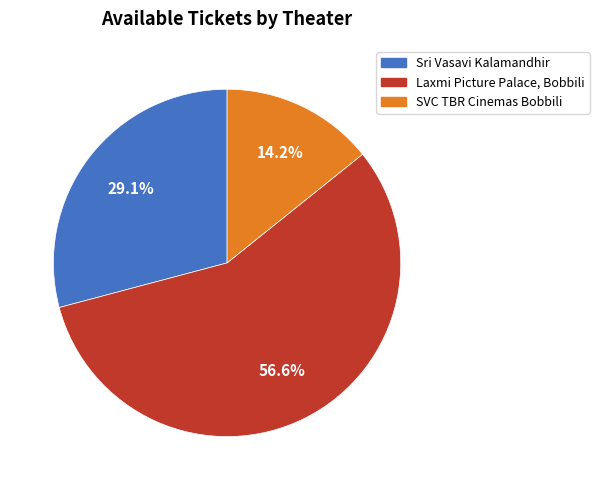

To the nearest percent, what is the average slice percentage?

33%